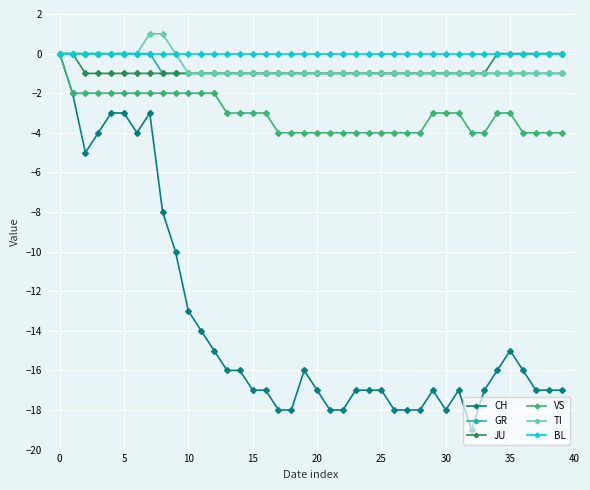

Which series has the largest range (max minus min)?

CH